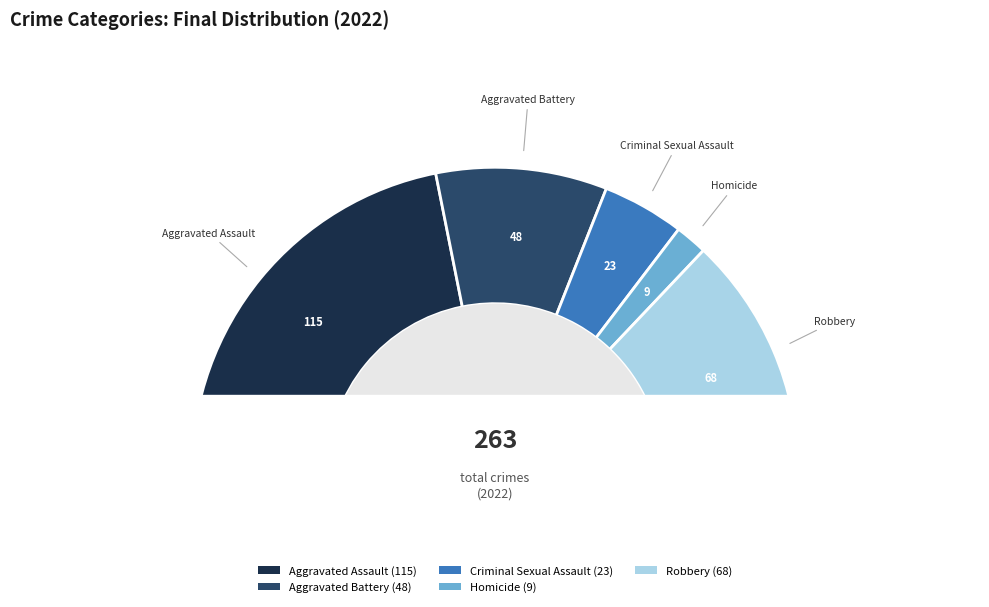

How much of the chart is everything except Aggravated Battery?

81.7%